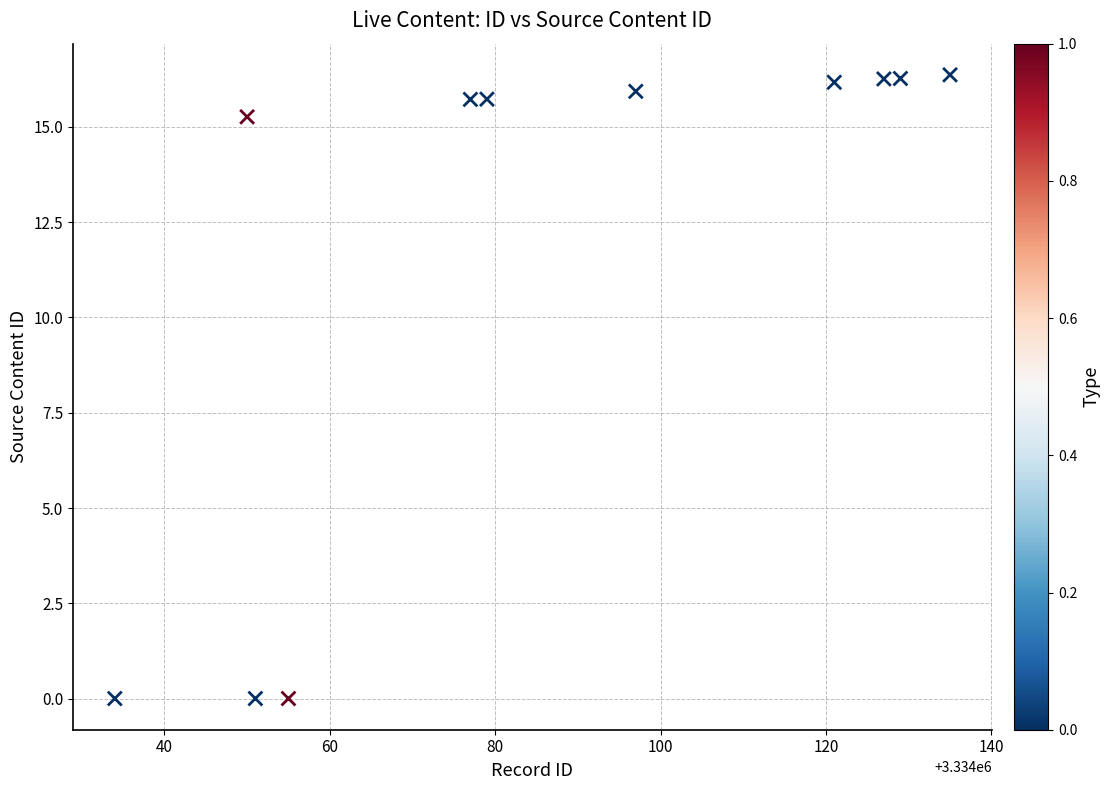

What is the average X value?

3334086.8